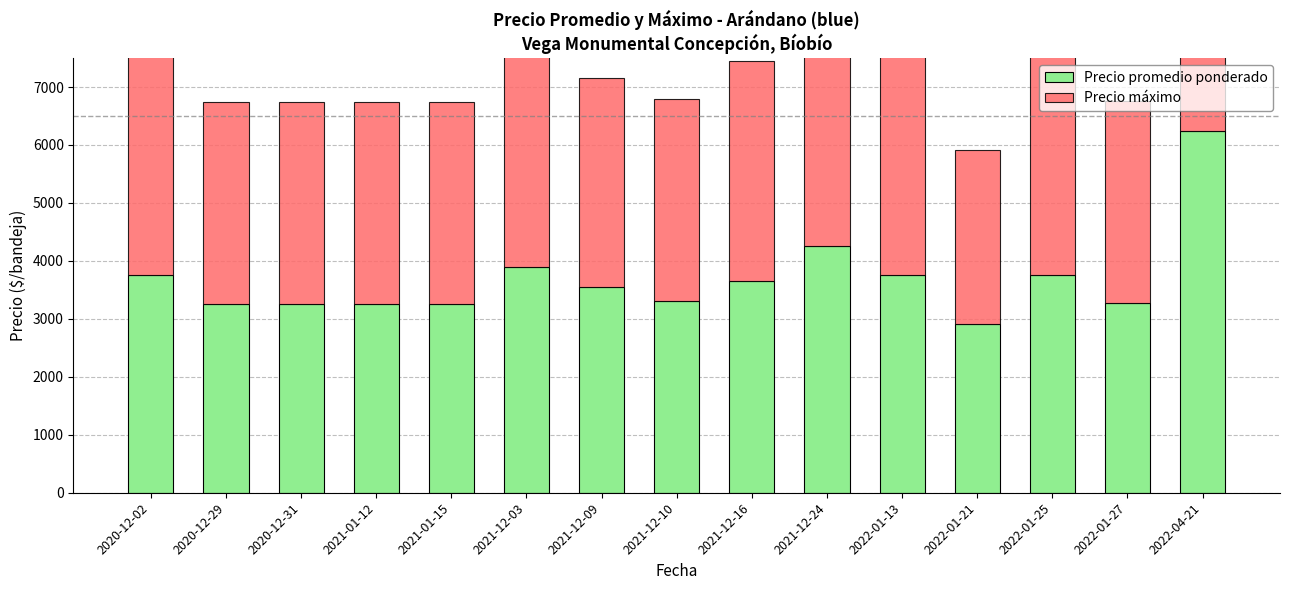

What is the smallest value displayed?

2920